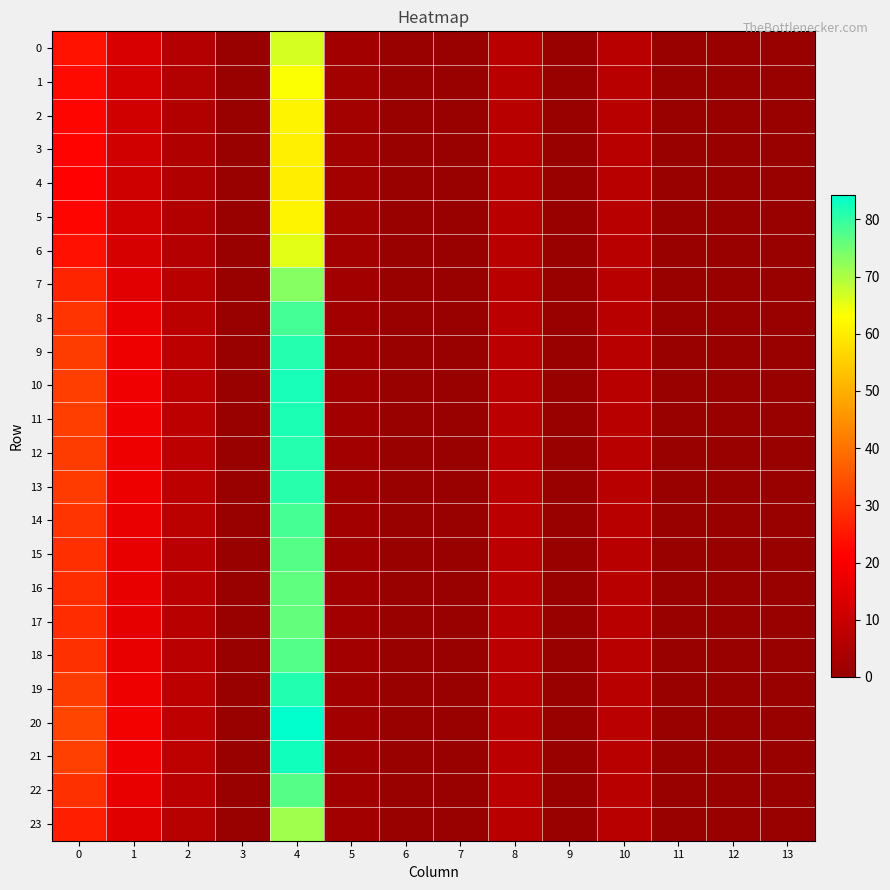

At which category is the sum across all series the highest?

4